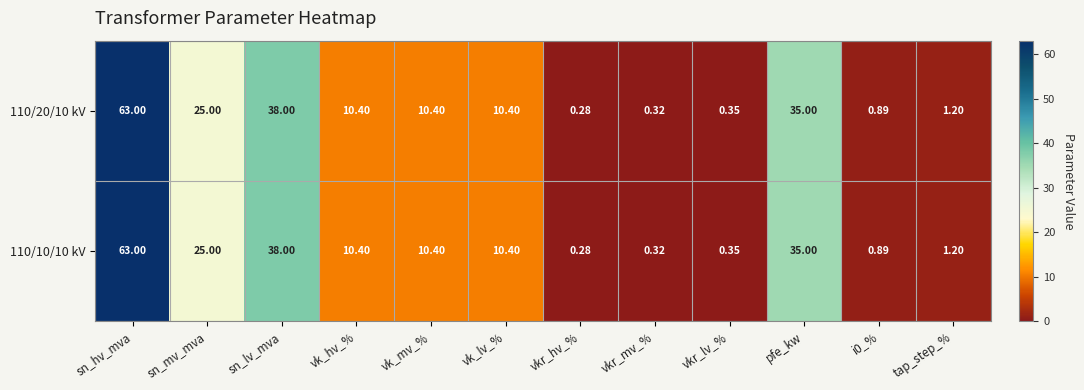

At which category is the sum across all series the highest?

sn_hv_mva